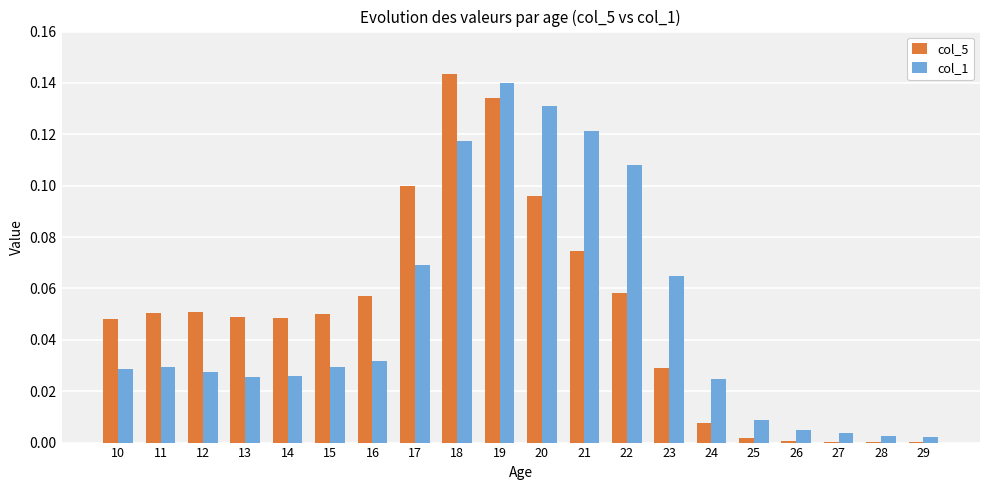

Does the chart contain stacked bars?

No